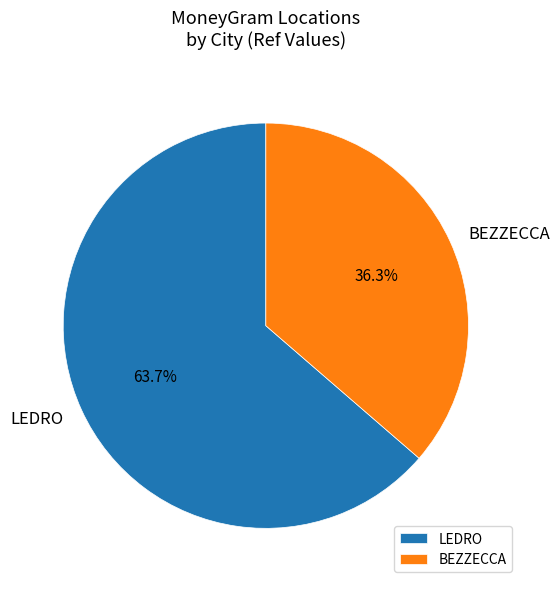

Which has a higher value, BEZZECCA or LEDRO?

LEDRO